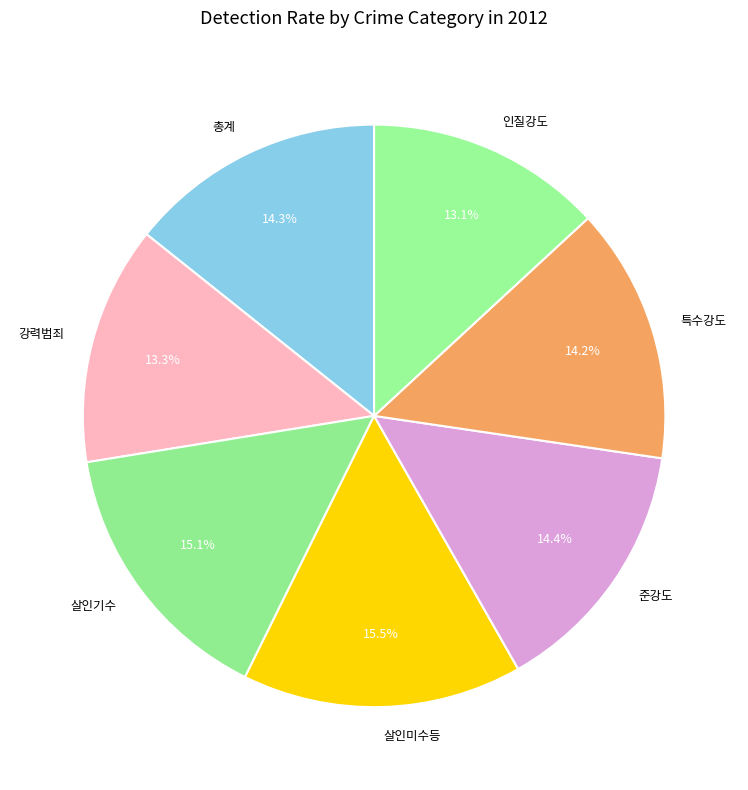

Is there any slice that represents more than half of the pie?

No